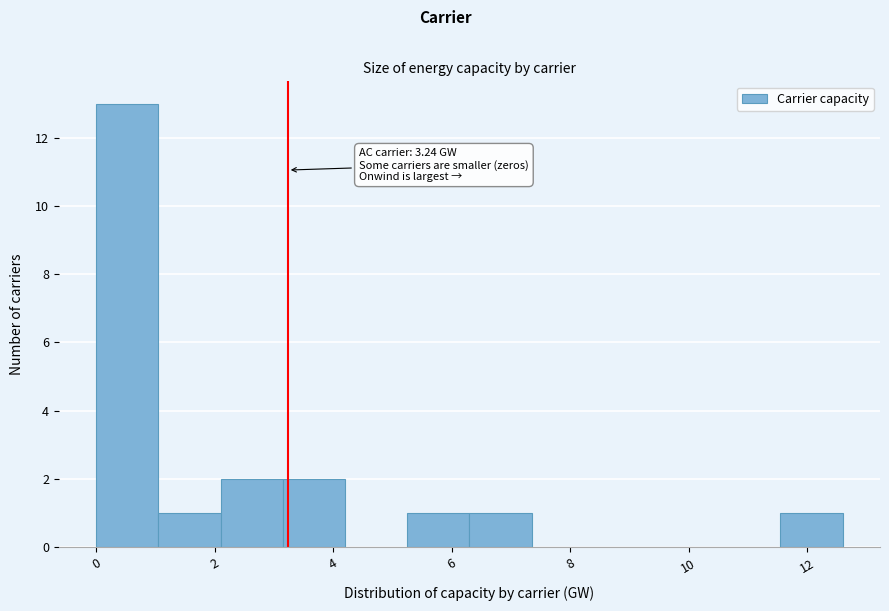

Which range on the x-axis has the tallest bar?

0.0 to 1.0